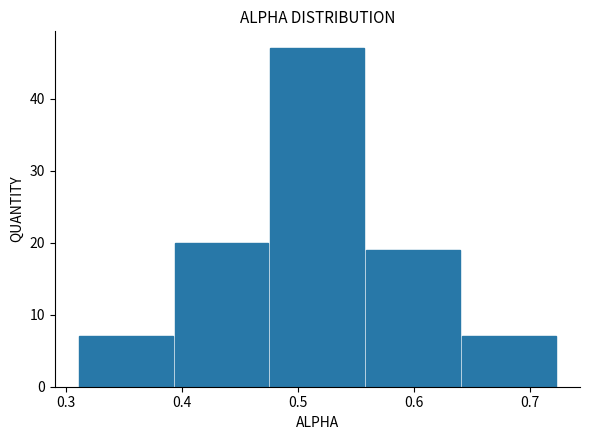

Reading left to right, transcribe this chart: for each bar, give the range it covers on the x-axis and its height. Neither the bar edges nor the heights are printed on the chart, so give them approximately, as read against the axes.

0.31 to 0.39: 7
0.39 to 0.48: 20
0.48 to 0.56: 47
0.56 to 0.64: 19
0.64 to 0.72: 7